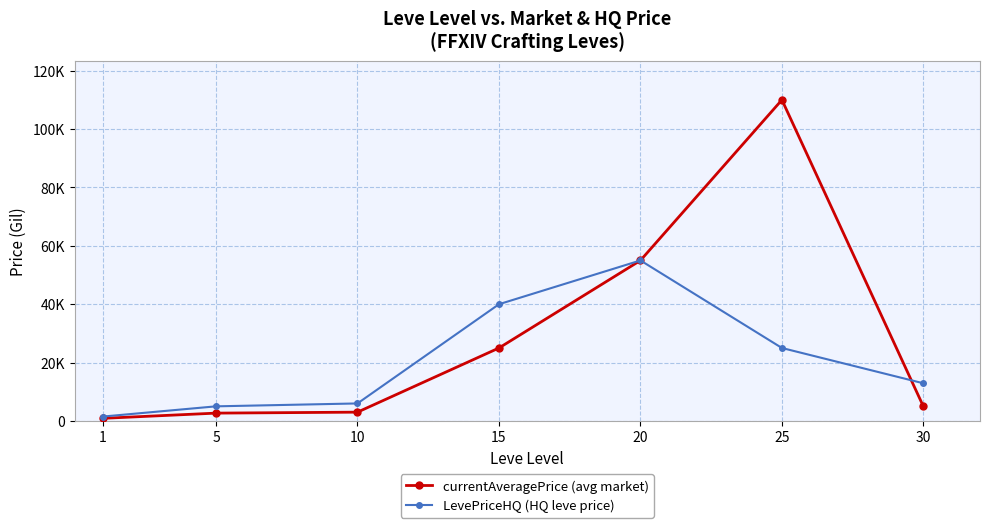

Is this an area chart (filled region under the line)?

No